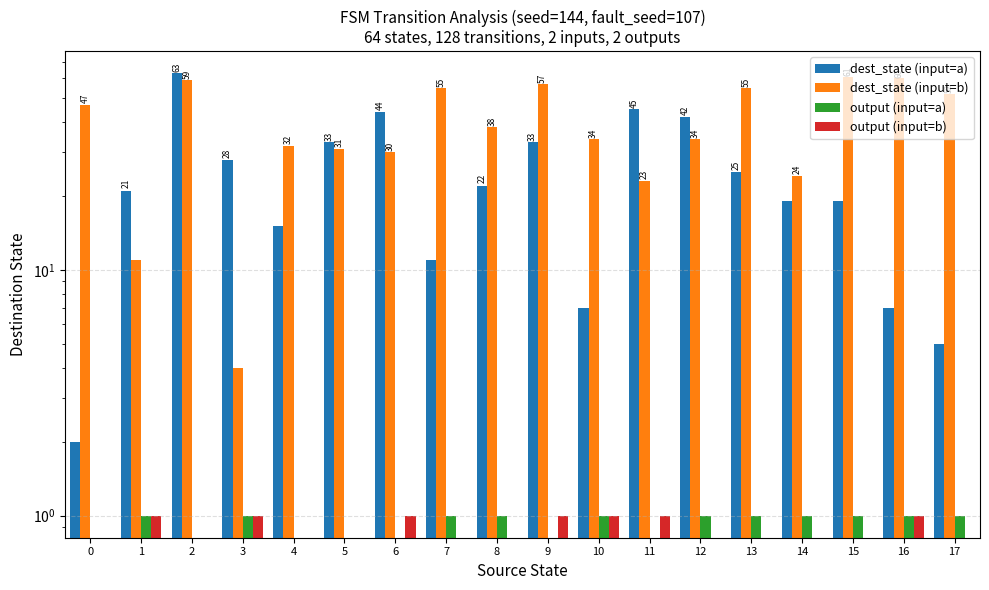

What is the difference between the dest_state (input=a) values at 6 and 16?

37